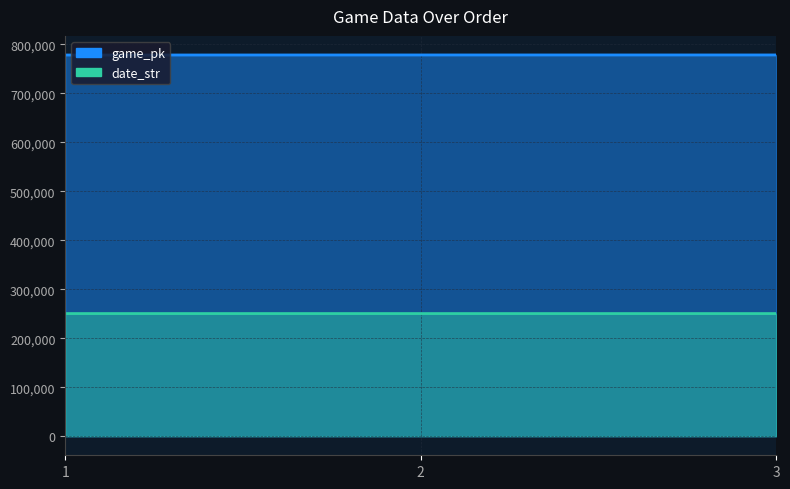

What is the spread (max minus min) of values at 2?

527974